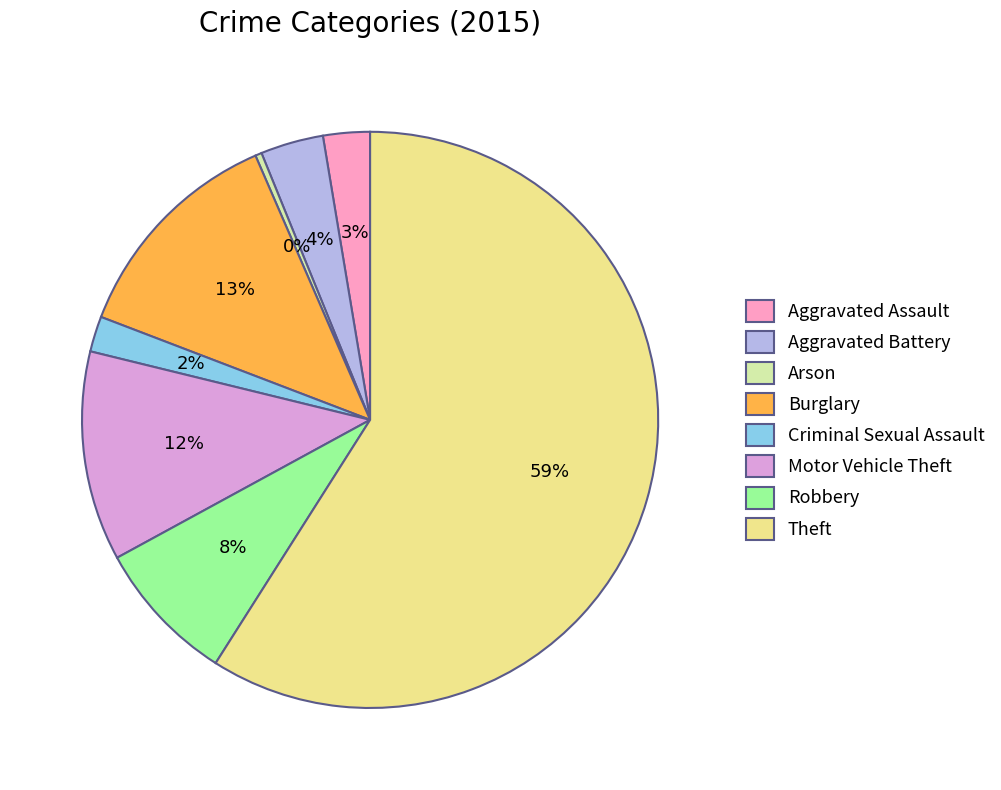

Is the sum of Criminal Sexual Assault and Aggravated Assault greater than half?

No